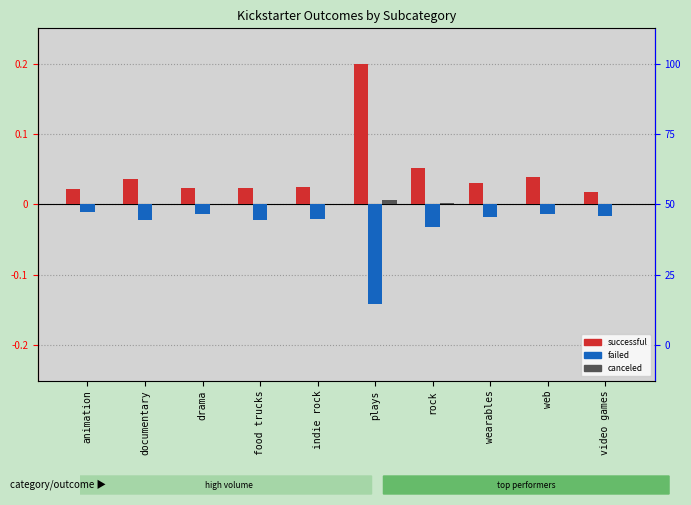

At which label is failed closest to 0?

animation